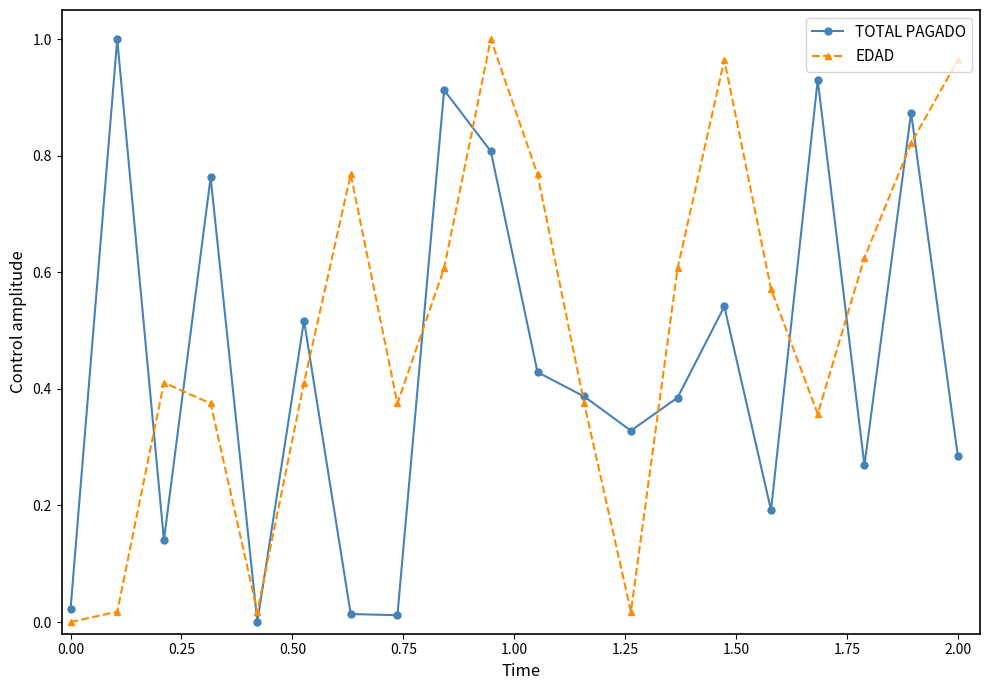

What is the sum of all EDAD values?

10.1